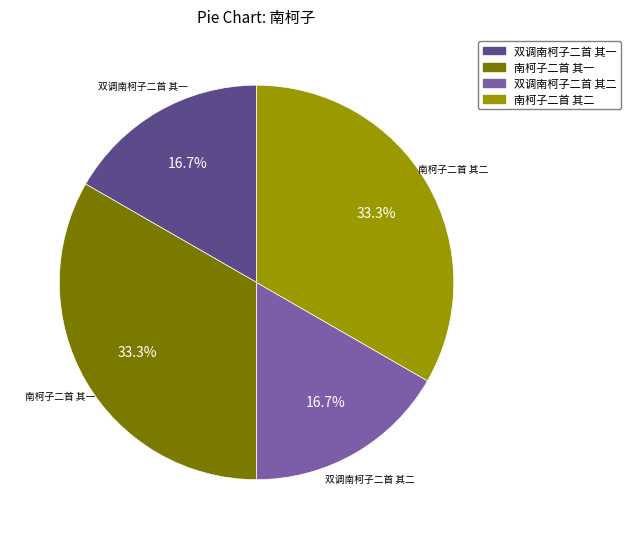

How many segments does this pie chart have?

4